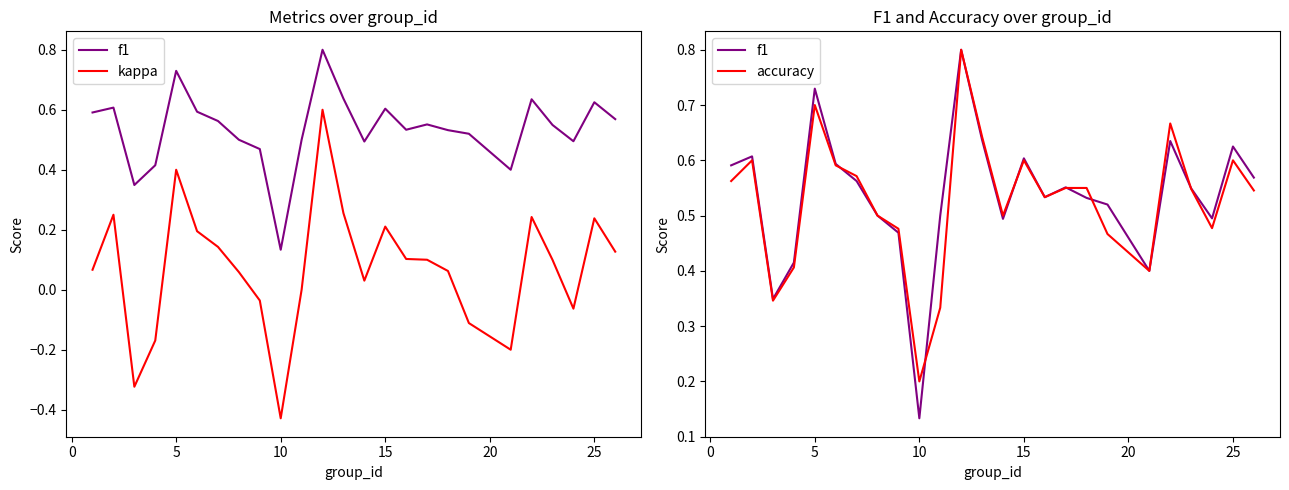

What is the maximum value for accuracy?

0.8